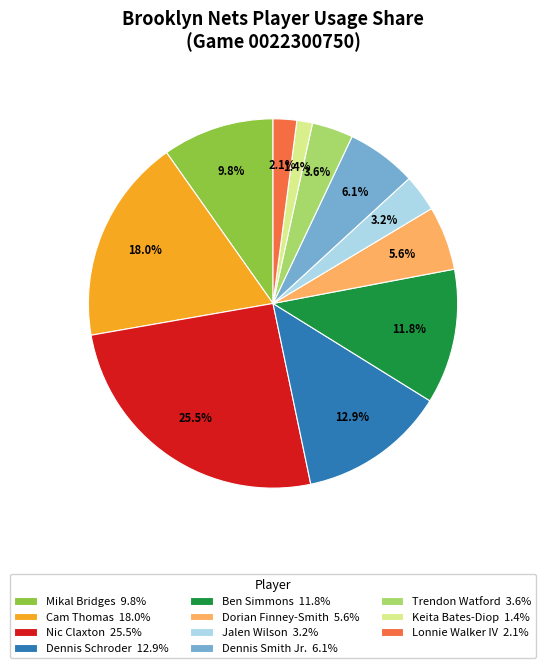

Is it true that Lonnie Walker IV is 2% of the pie?

True